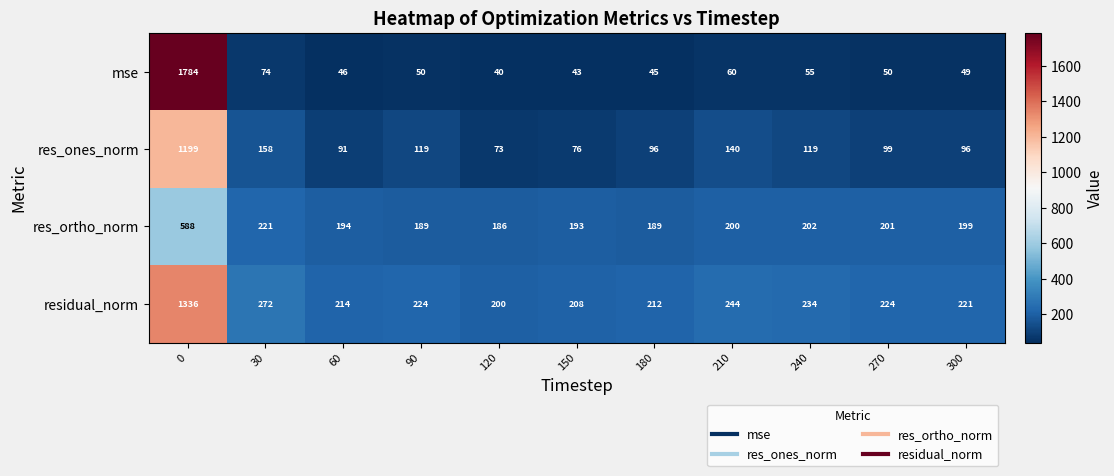

Which series has the largest total across all categories?

residual_norm